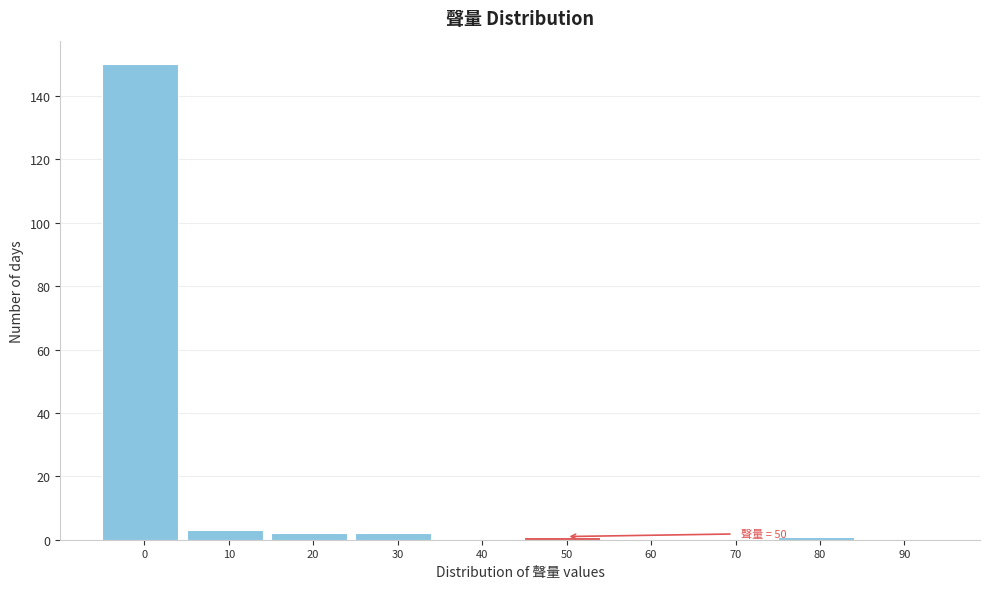

Reading right to left, extract all data points from this chart.

90=0	80=1	70=0	60=0	50=1	40=0	30=2	20=2	10=3	0=150